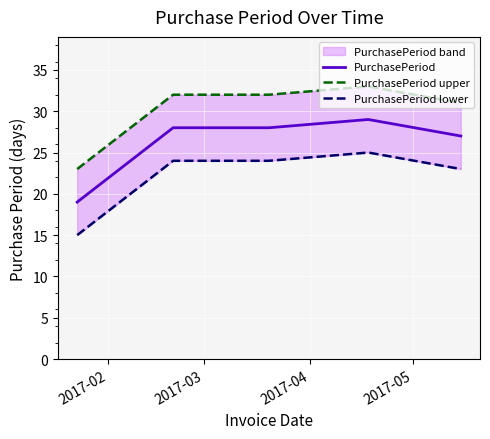

True or false: PurchasePeriod and PurchasePeriod upper intersect in this chart.

False